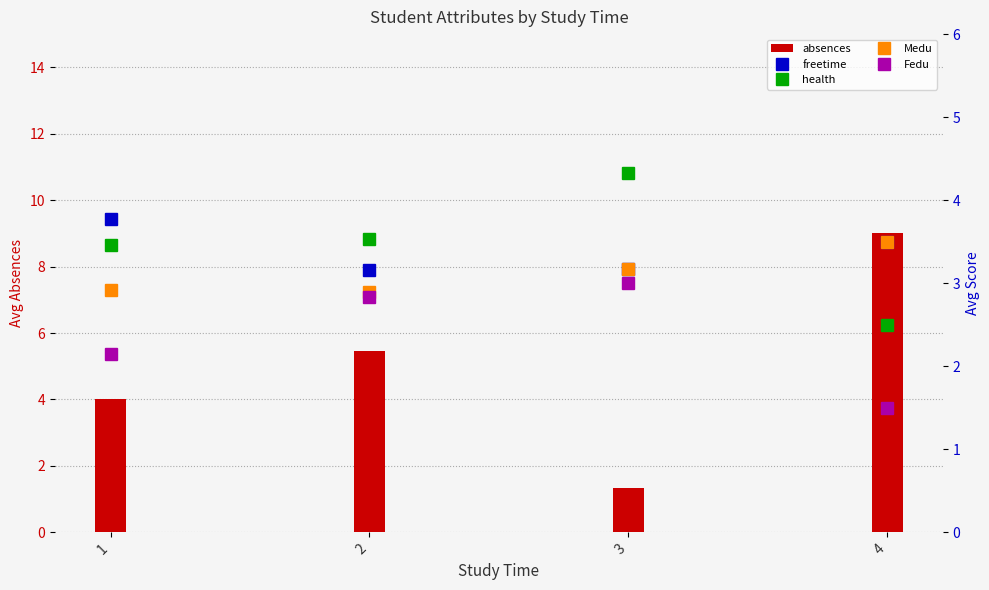

How many series are shown in this chart?

5